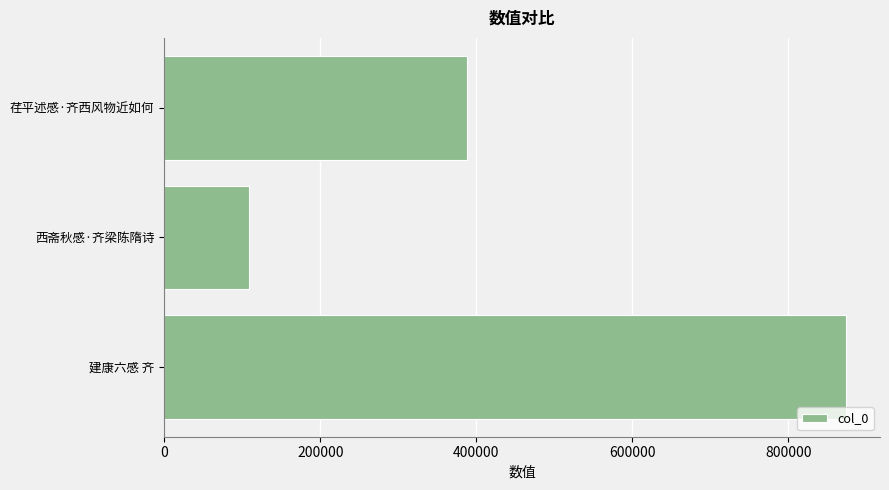

Does the chart contain any negative values?

No